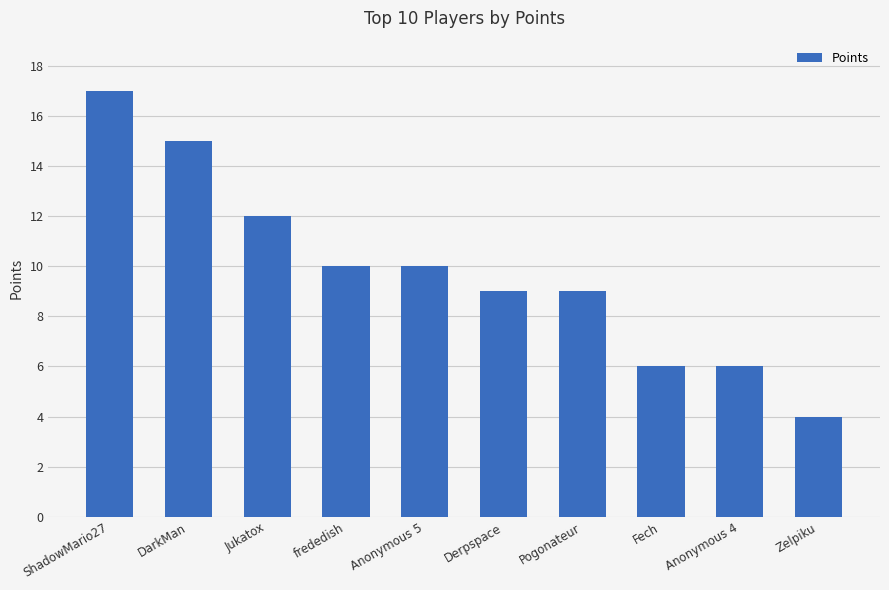

How many data points are less than 10?

5